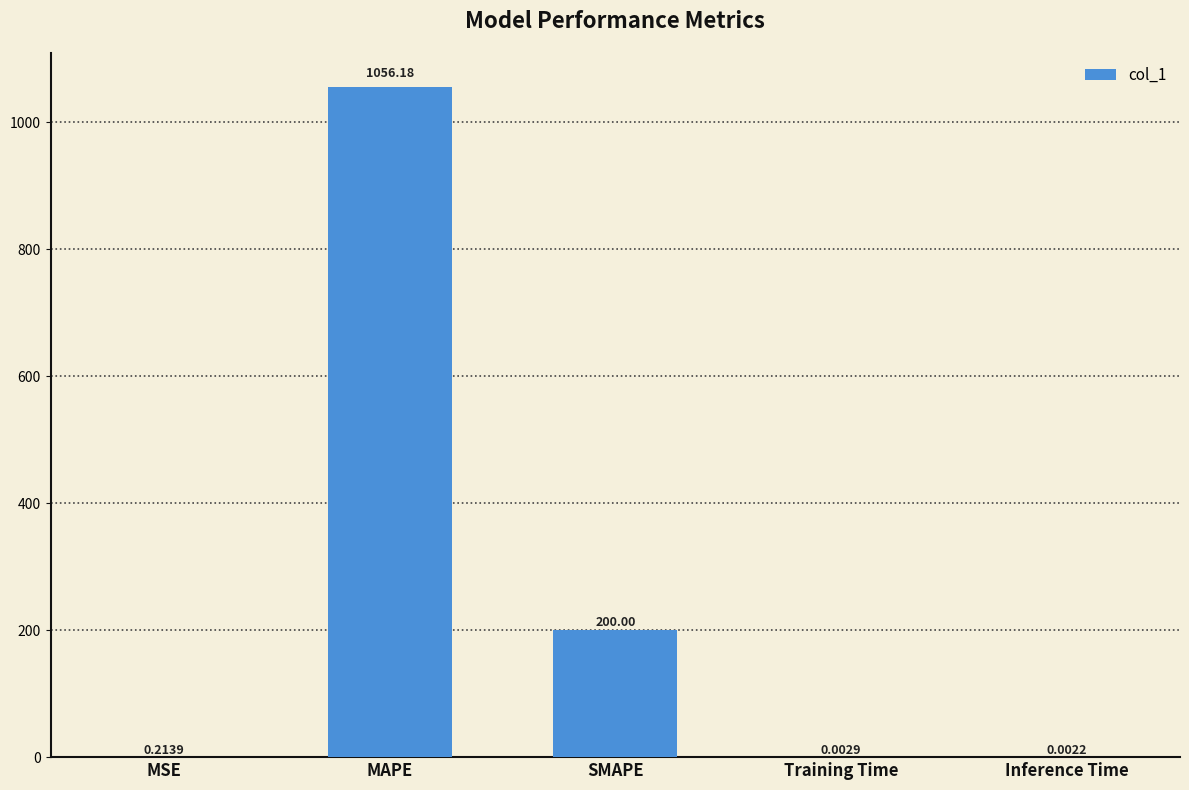

What is the change in value from MAPE to Inference Time?

-1056.2